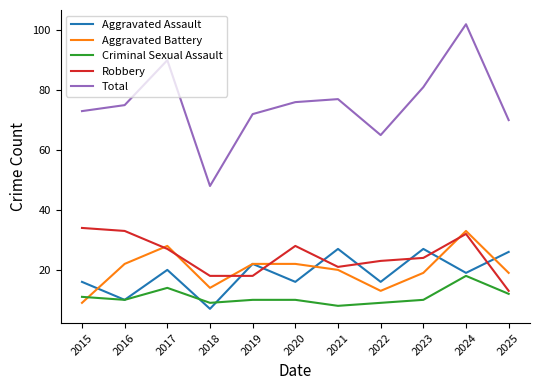

Rank the categories by Total value from lowest to highest.

2018, 2022, 2025, 2019, 2015, 2016, 2020, 2021, 2023, 2017, 2024